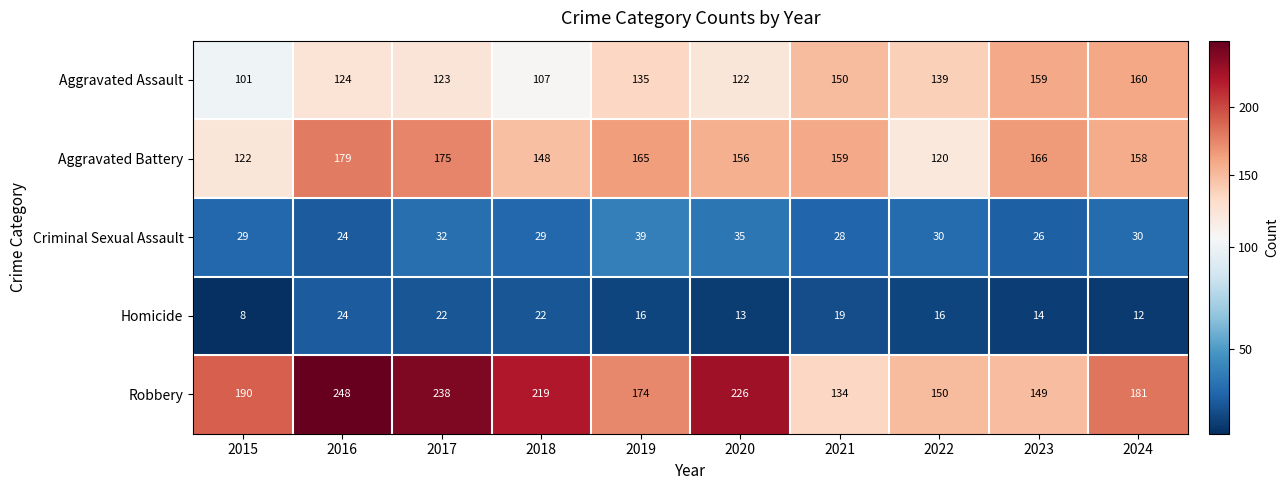

What is the spread (max minus min) of values at 2023?

152